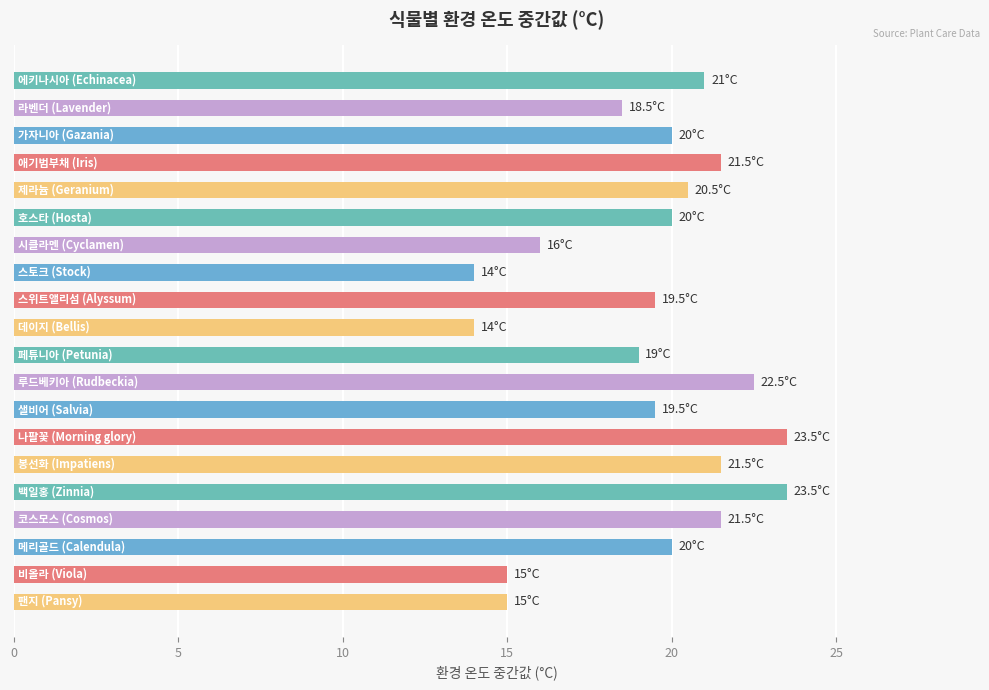

What is the smallest value displayed?

14.0